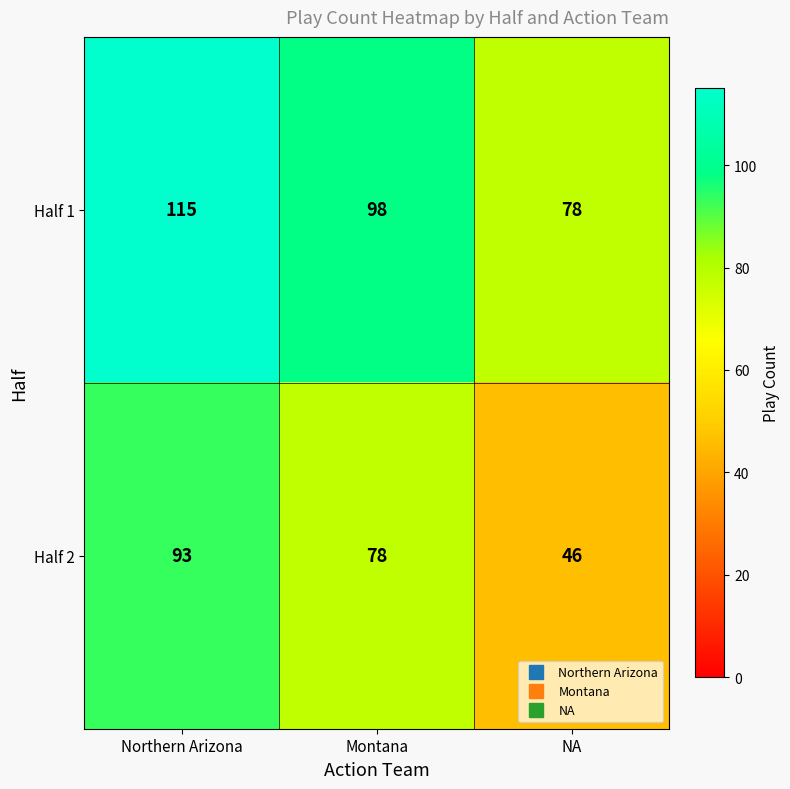

What is the spread (max minus min) of values at Montana?

20